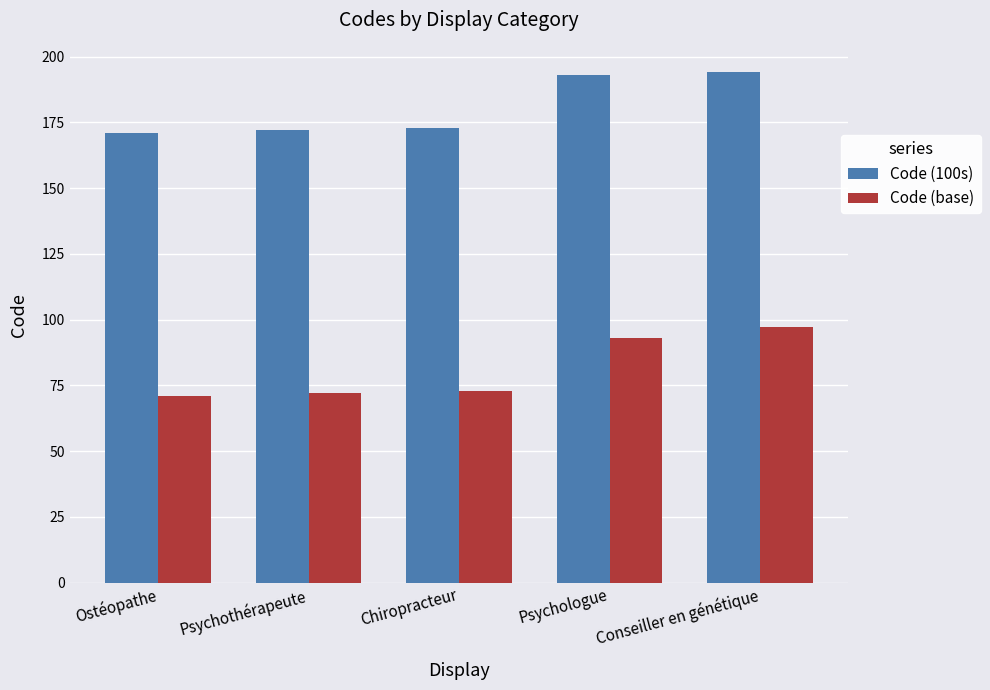

What is the sum of all Code (base) values?

406